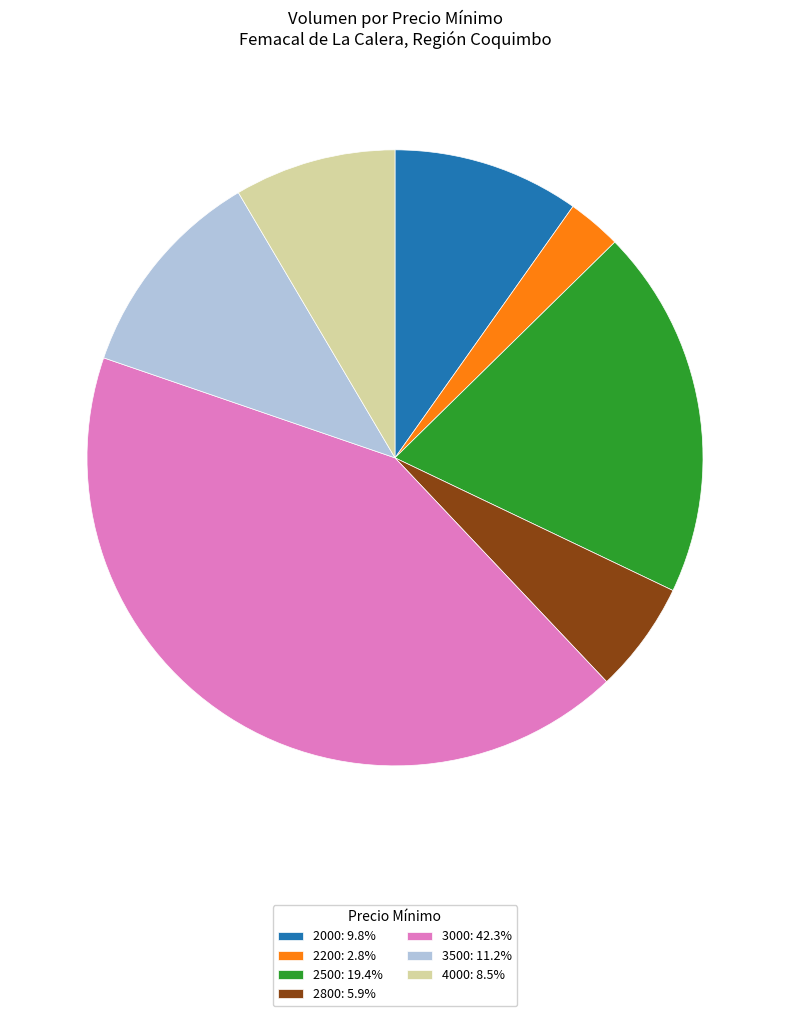

Combined, do 2200: 2.8% and 3000: 42.3% account for over 50%?

No